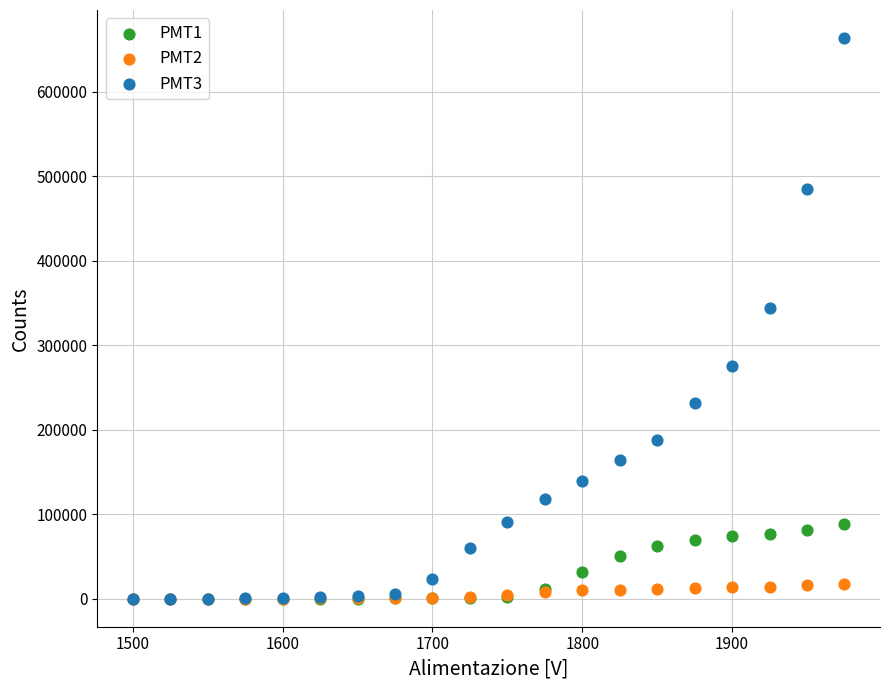

Across all series, what Y value is closest to 331928?

344724